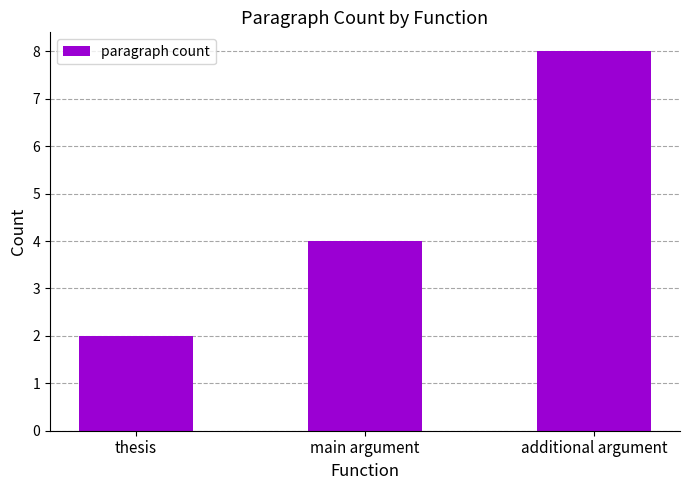

How many data points are less than 4?

1